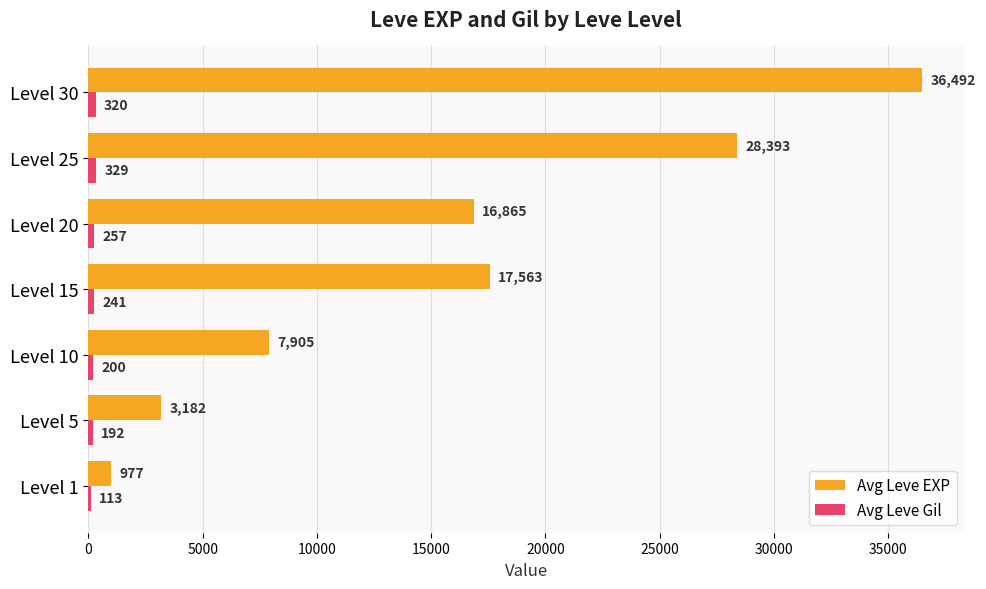

What is the total value across all series at Level 10?

8105